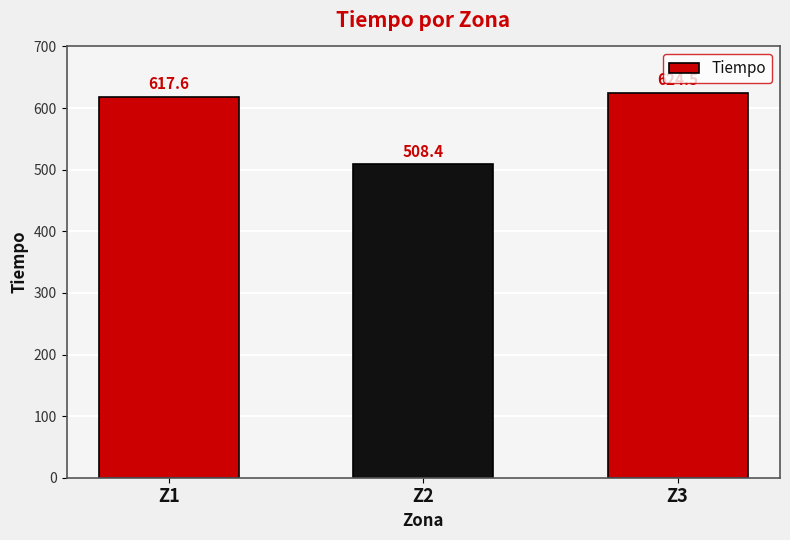

Between Z2 and Z1, which is larger?

Z1